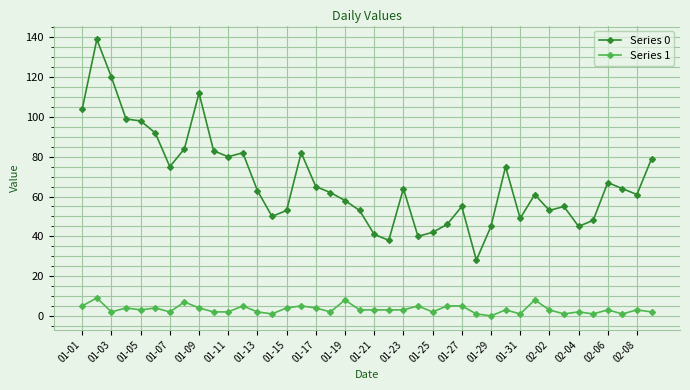

True or false: Series 0 and Series 1 intersect in this chart.

False